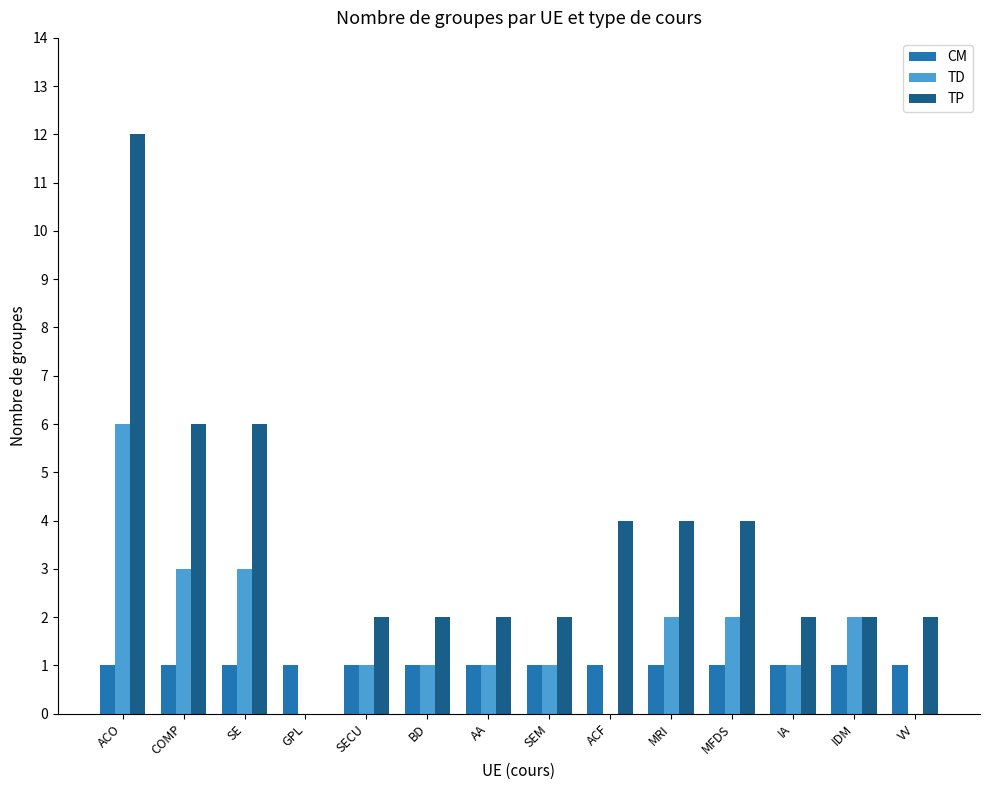

What is the sum of all CM values?

14